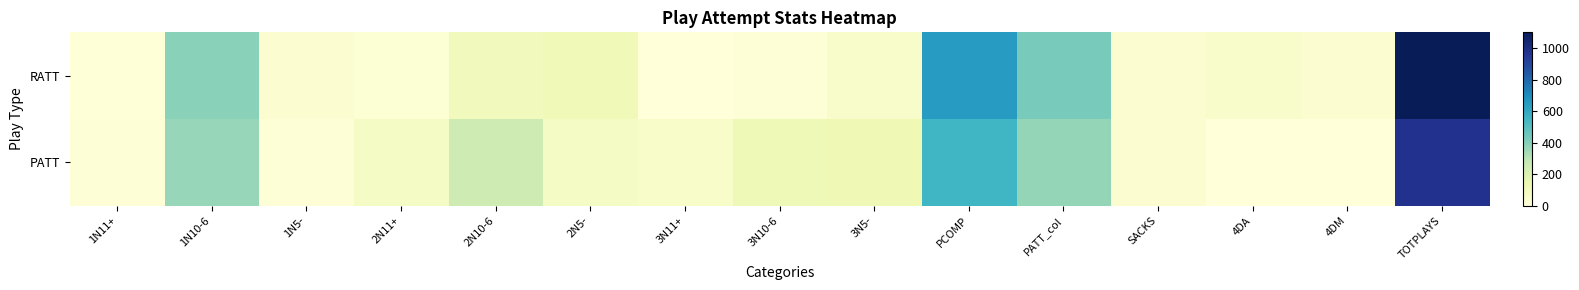

How many series are shown in this chart?

2